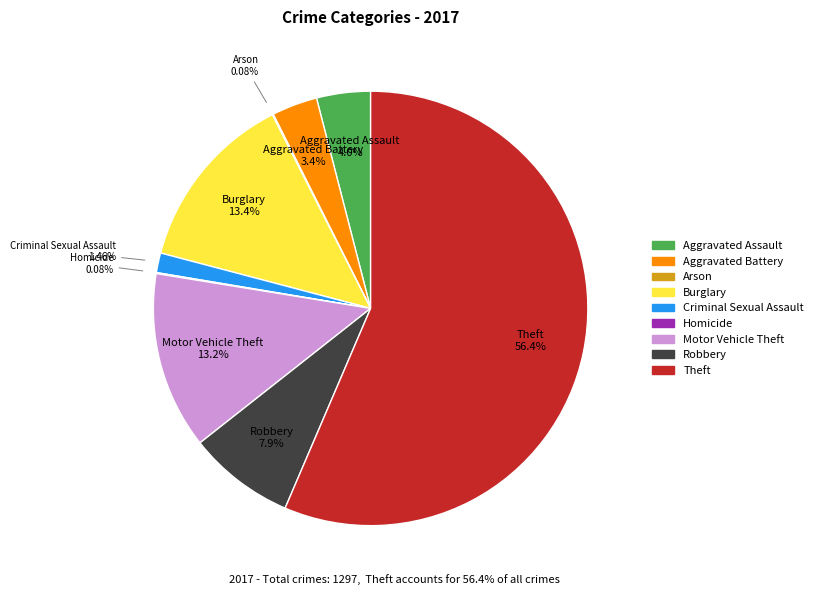

To the nearest percent, what is the average slice percentage?

11%